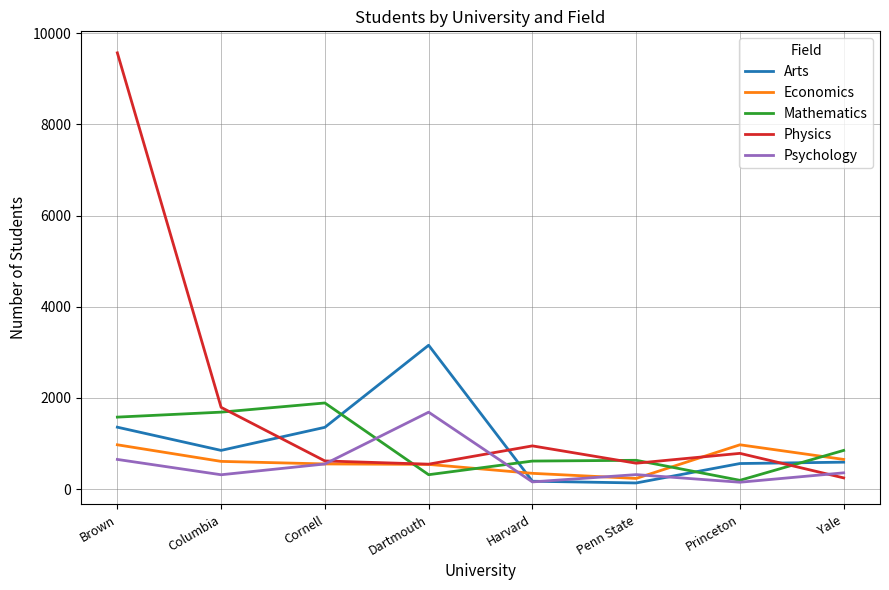

Where is Physics nearest to the value 4906?

Columbia